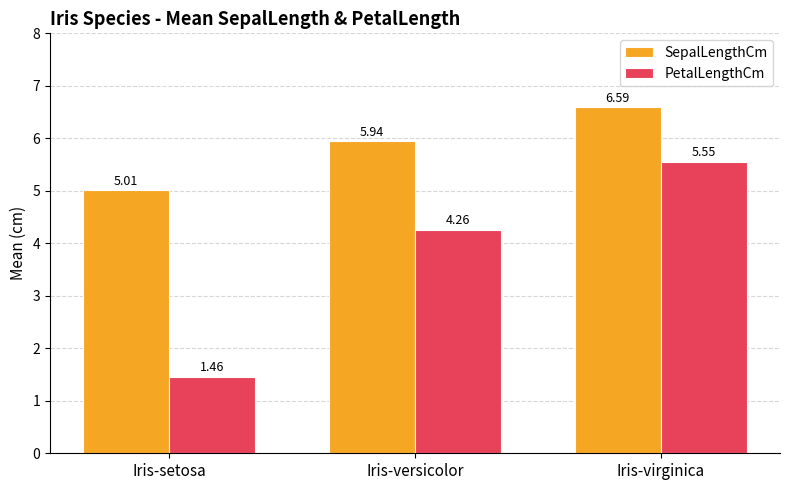

What is the lowest value of the SepalLengthCm series?

5.0